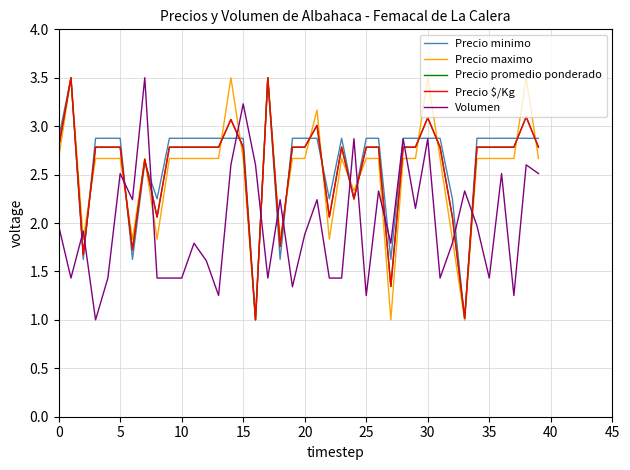

Count the number of data series in this chart.

5